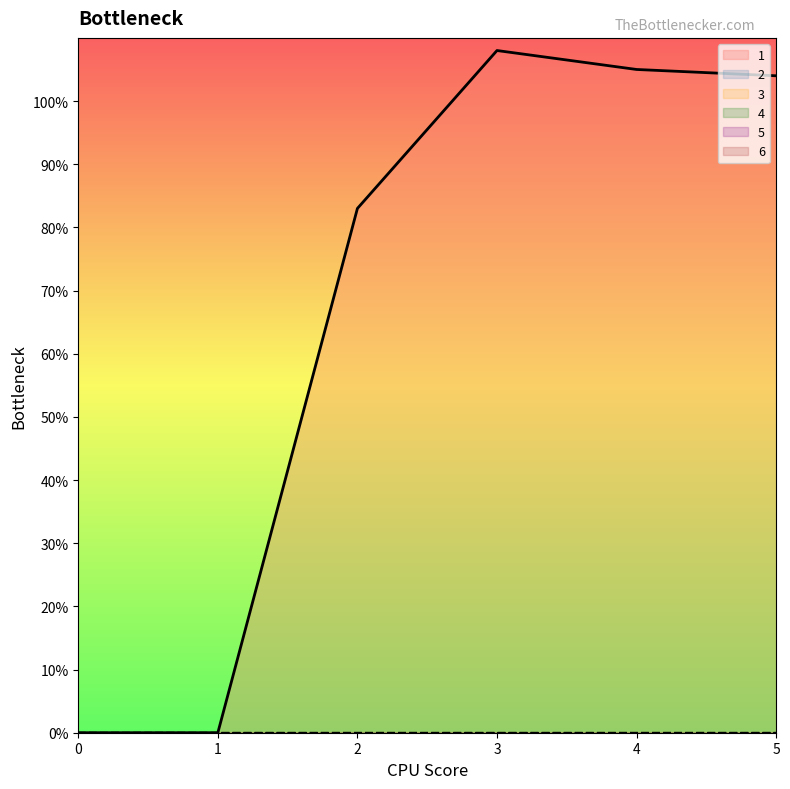

True or false: 4 and 3 intersect in this chart.

False